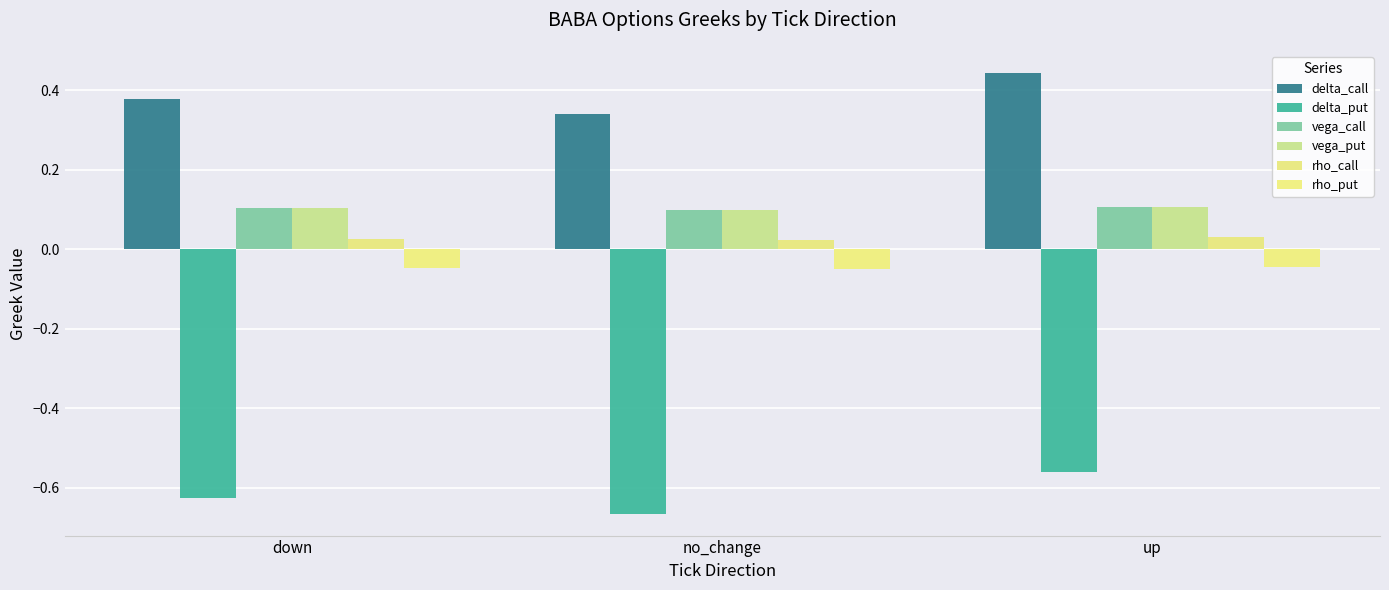

How many bars are there in each group?

6